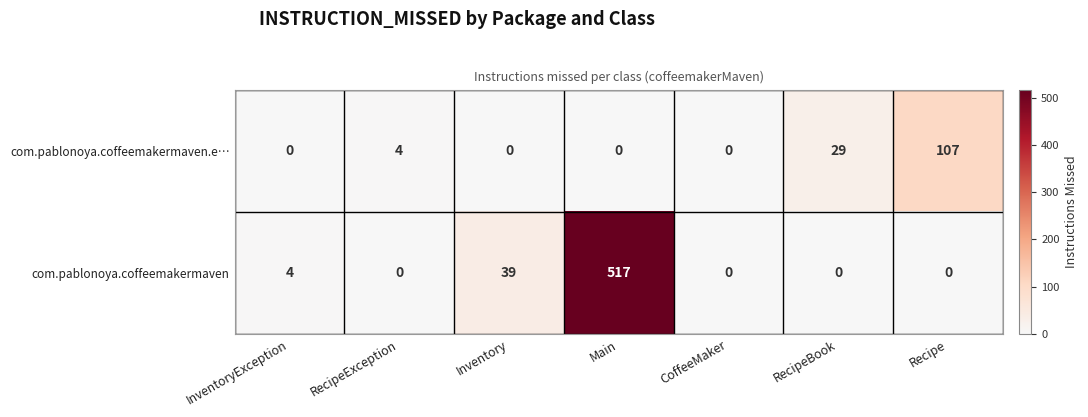

What is the greatest value displayed?

517